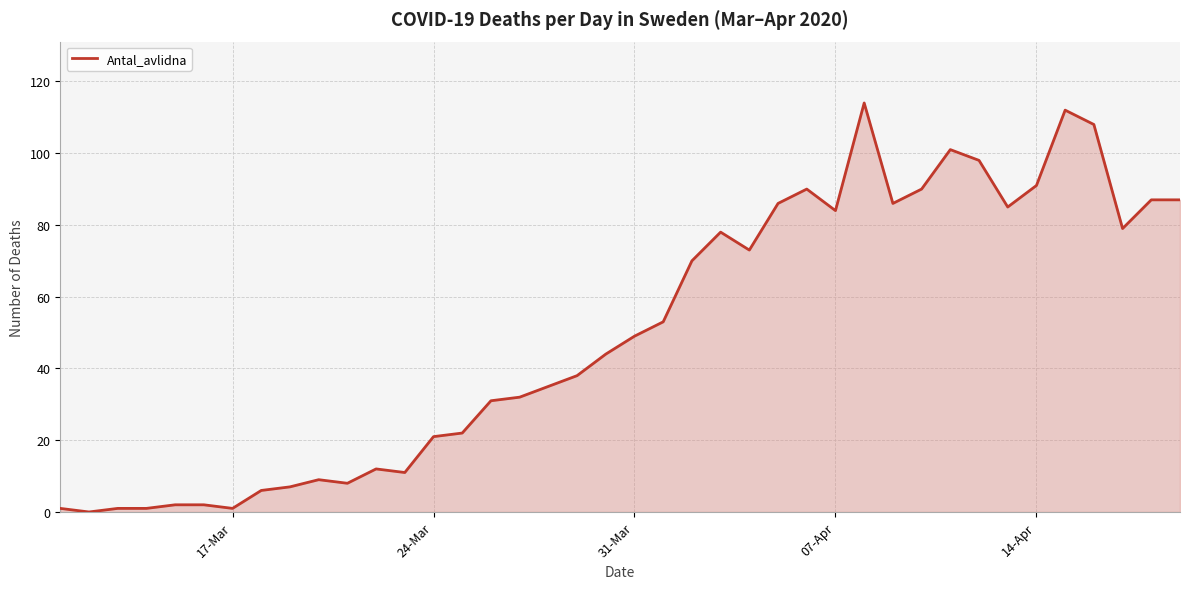

True or false: the data shows 21 at 24-Mar.

True